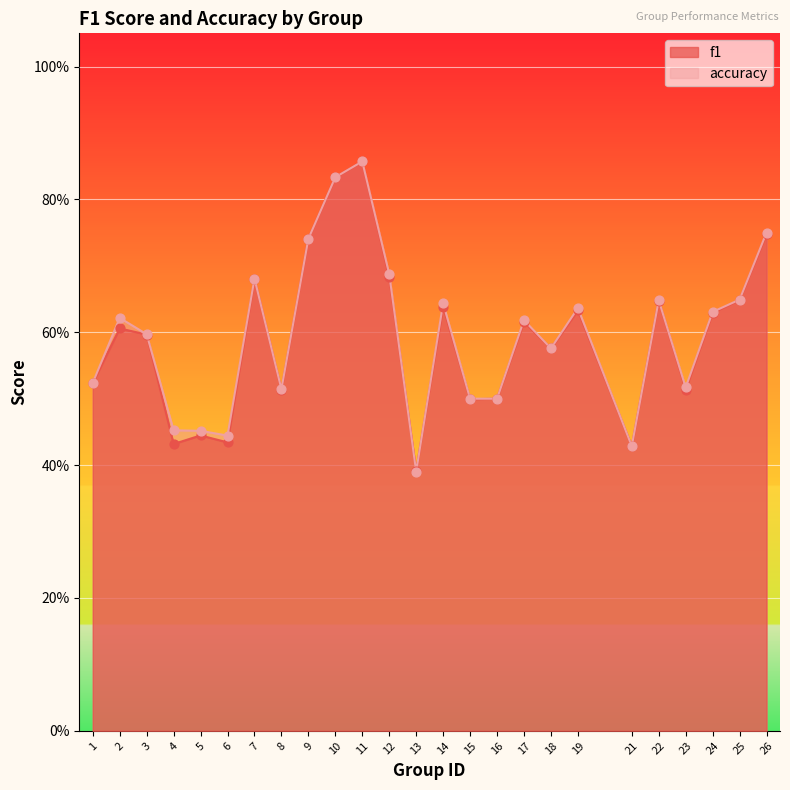

Which series contains the highest Y value?

f1